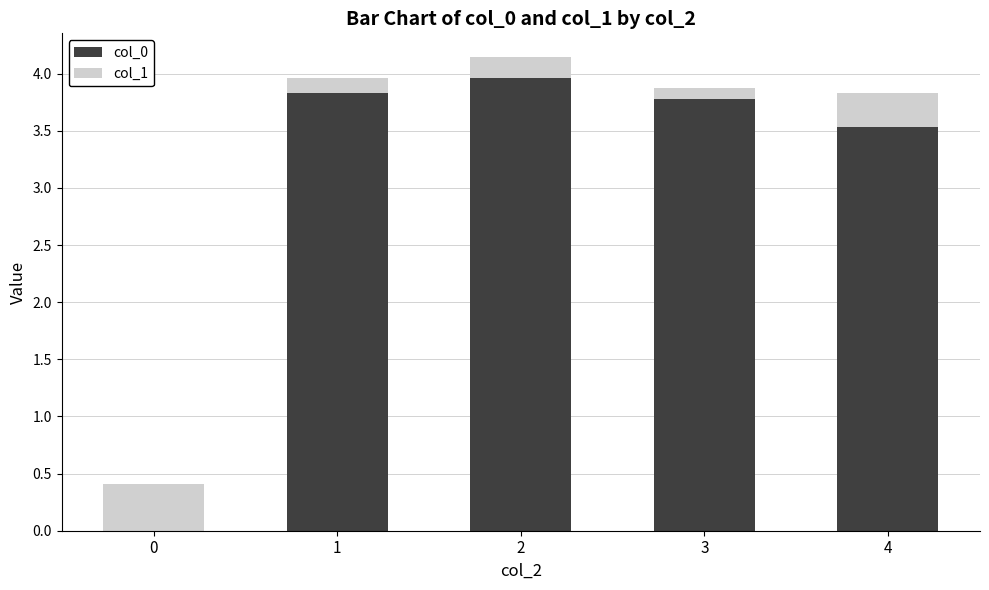

At which category is the sum across all series the highest?

2